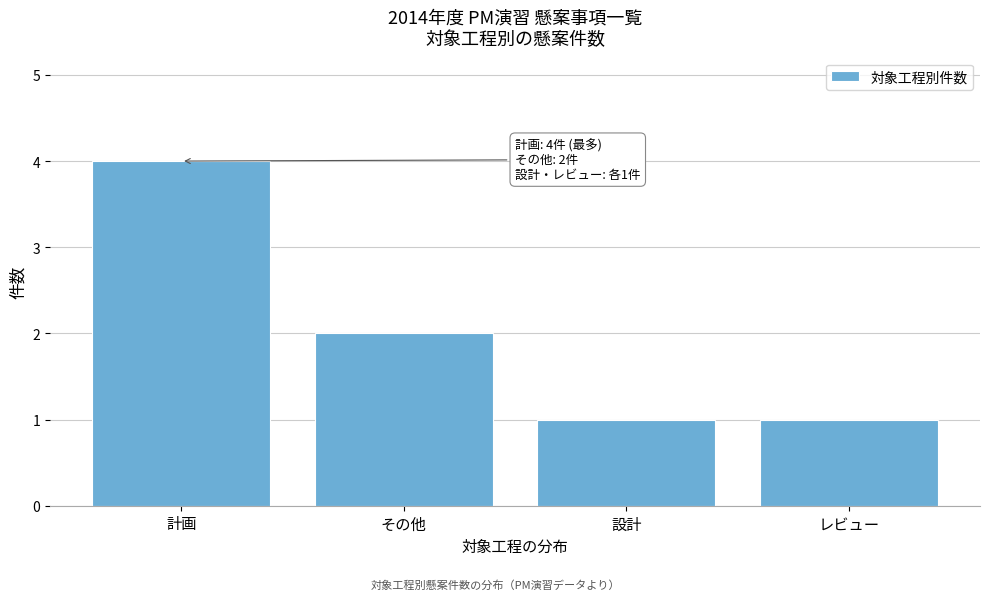

Reading right to left, what are all the values shown in this chart?

レビュー=1	設計=1	その他=2	計画=4